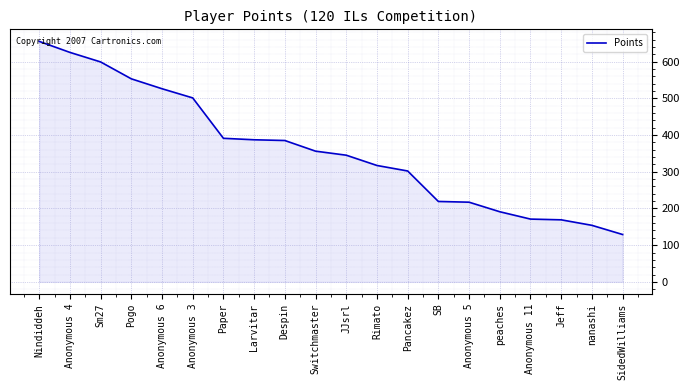

What is the difference between the values at peaches and Anonymous 3?

310